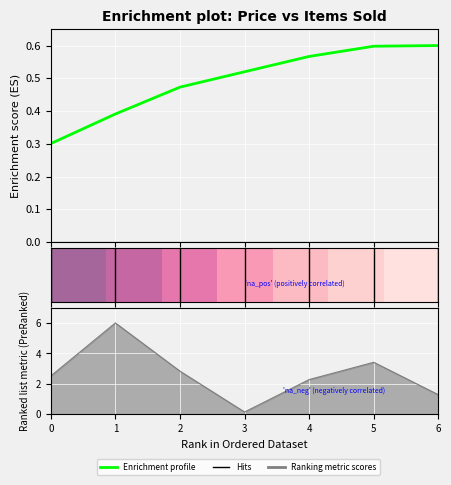

The value of Enrichment profile at 6 is 0.6. True or false?

True